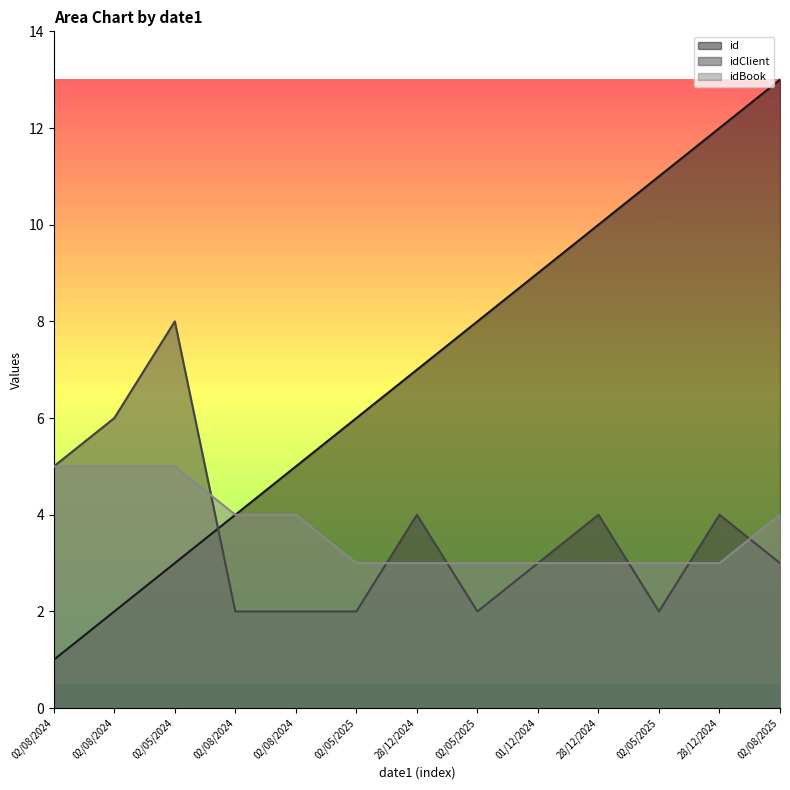

Between 02/08/2024 and 02/08/2024, which series saw the biggest shift?

id